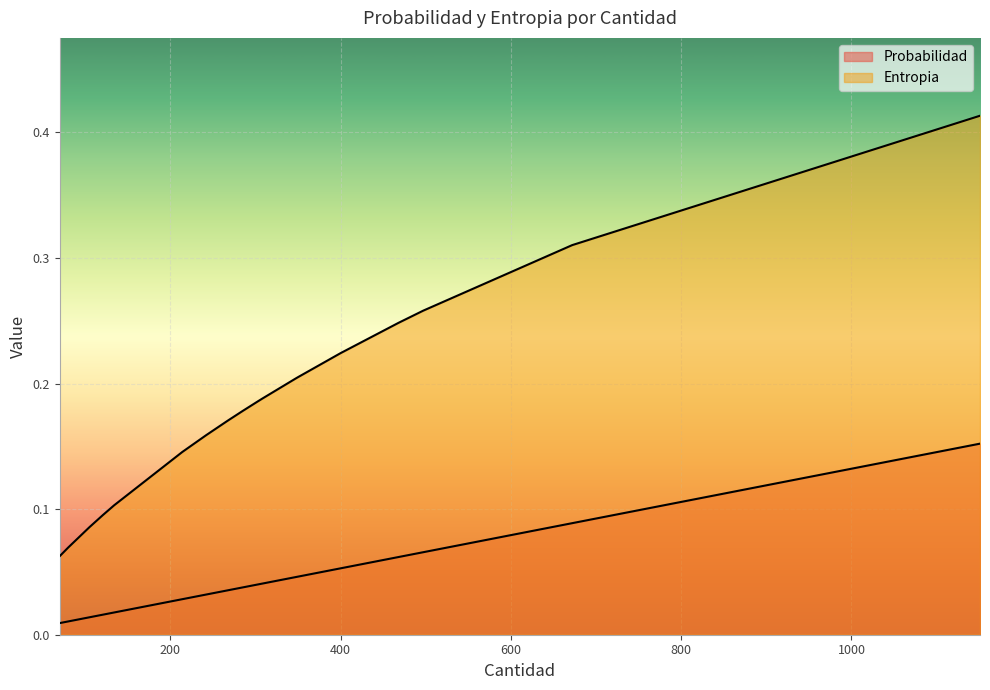

Which series changed the most between 214 and 121?

Entropia